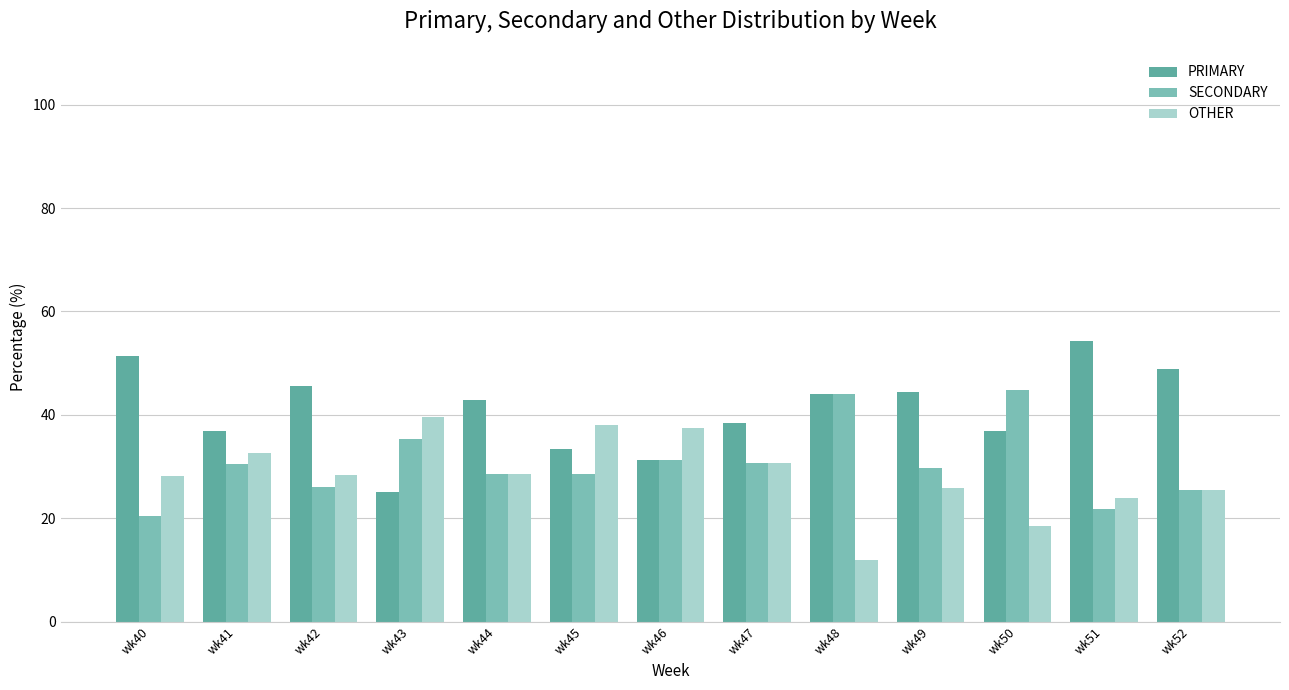

Reading left to right, extract all data points from this chart.

PRIMARY: wk40=51.3	wk41=37.0	wk42=45.7	wk43=25.0	wk44=42.9	wk45=33.3	wk46=31.2	wk47=38.5	wk48=44.0	wk49=44.4	wk50=36.8	wk51=54.3	wk52=48.9
SECONDARY: wk40=20.5	wk41=30.4	wk42=26.1	wk43=35.4	wk44=28.6	wk45=28.6	wk46=31.2	wk47=30.8	wk48=44.0	wk49=29.6	wk50=44.7	wk51=21.7	wk52=25.5
OTHER: wk40=28.2	wk41=32.6	wk42=28.3	wk43=39.6	wk44=28.6	wk45=38.1	wk46=37.5	wk47=30.8	wk48=12.0	wk49=25.9	wk50=18.4	wk51=23.9	wk52=25.5